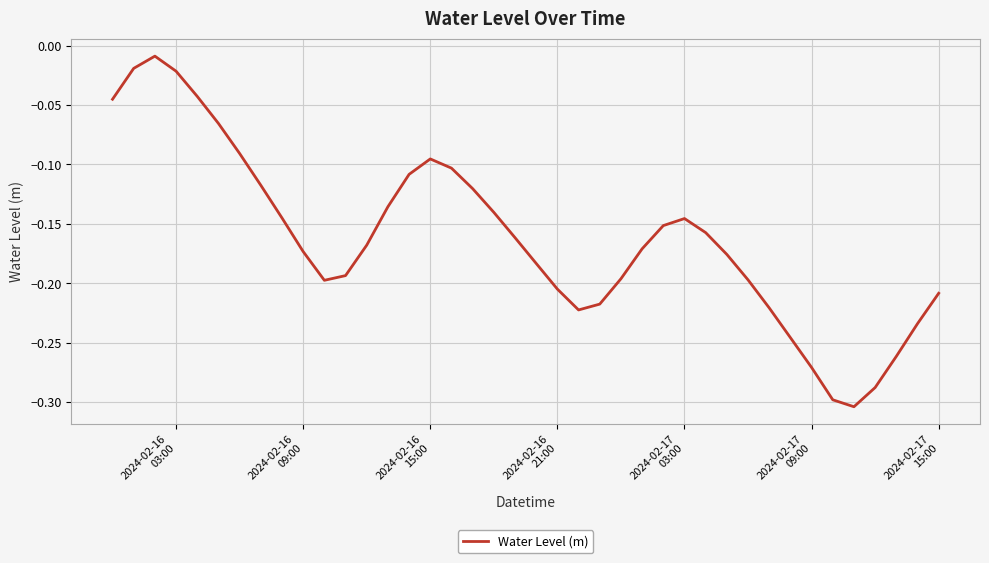

What is the difference between the maximum and minimum values?

0.3